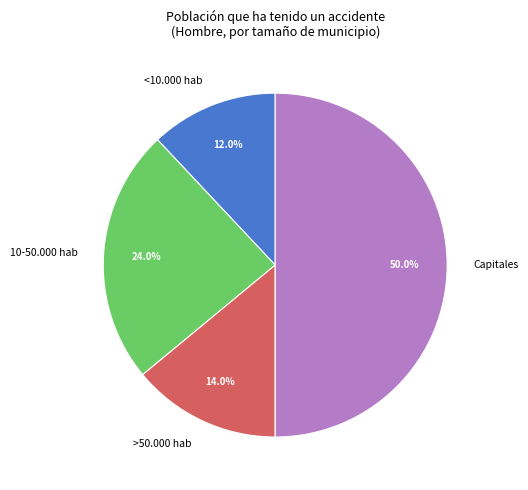

How many slices are in this pie chart?

4